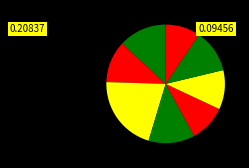

Count the number of slices in the pie.

8